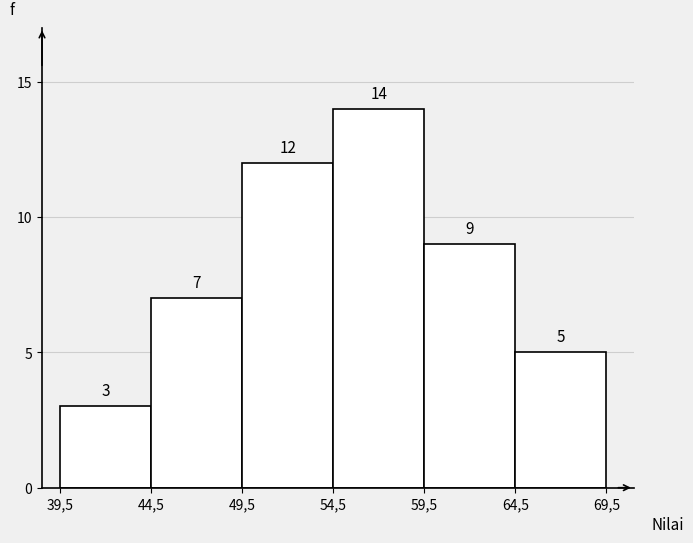

Reading right to left, what are all the values shown in this chart?

5	9	14	12	7	3